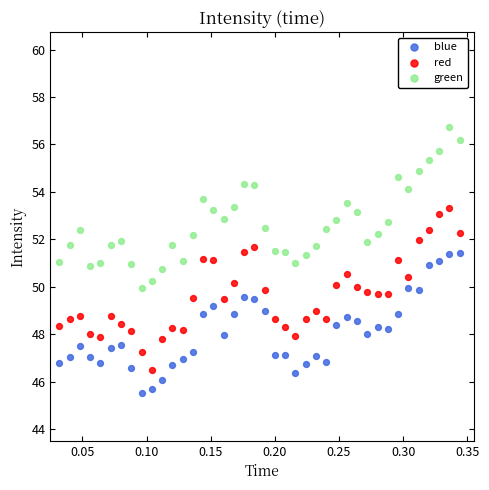

Across all data points, what is the range of X values (max minus min)?

0.3